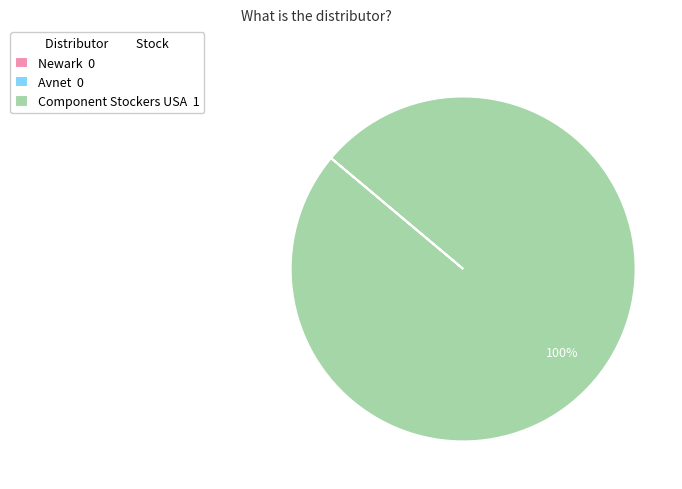

To the nearest percent, what is the difference between the largest and smallest slice percentages?

100%